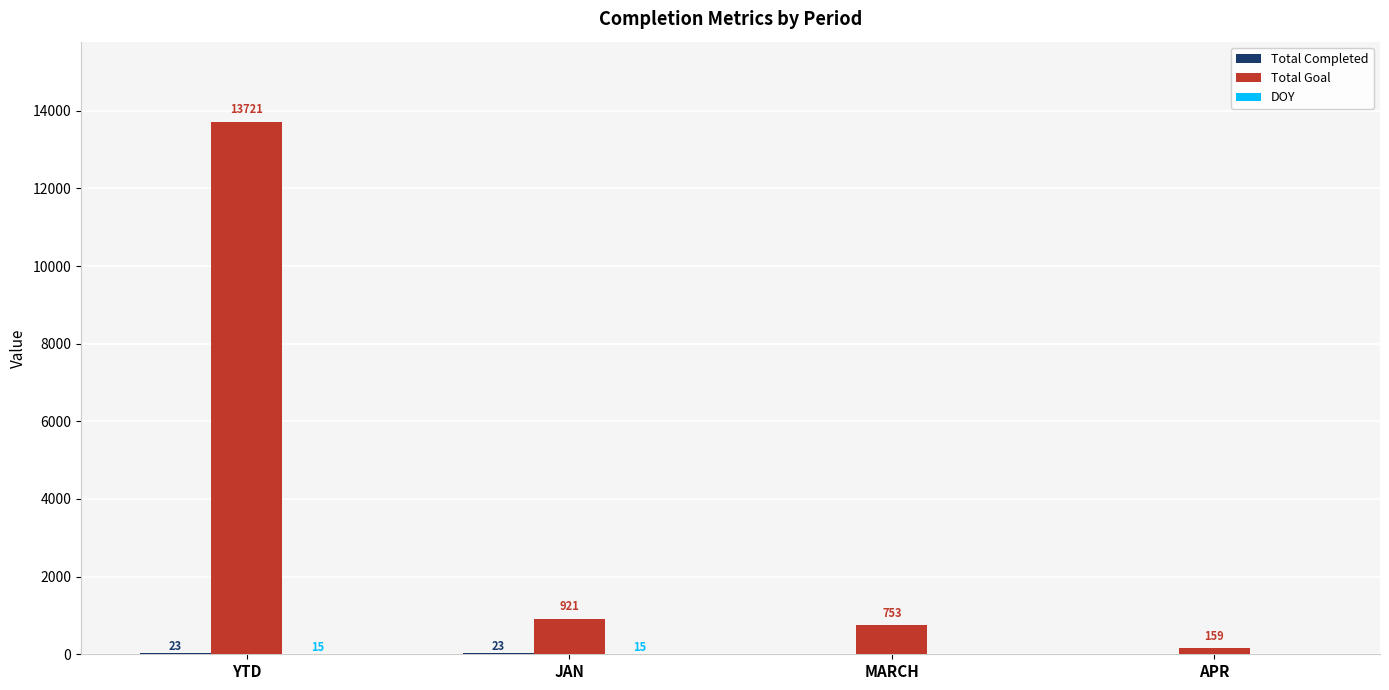

Between JAN and MARCH, which series saw the biggest shift?

Total Goal